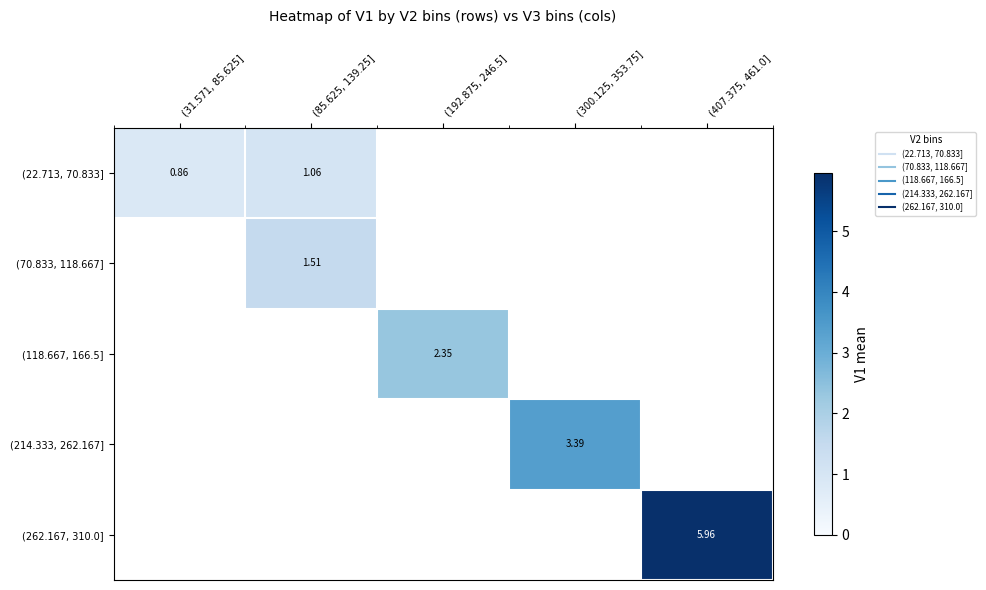

At how many categories does at least one series exceed 4?

1